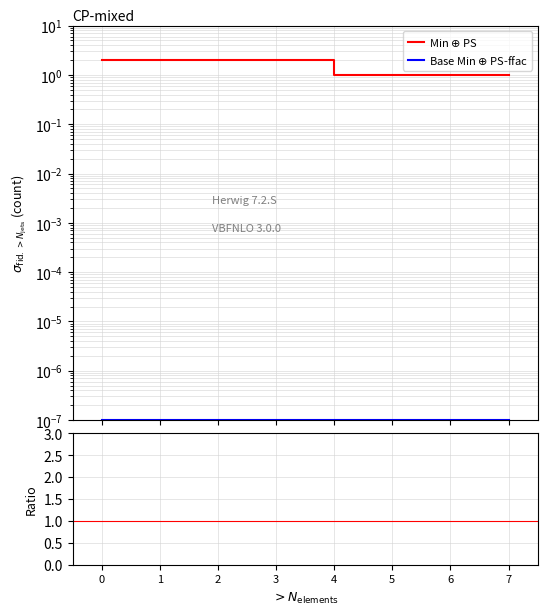

Rank the categories by Ratio value from highest to lowest.

0, 1, 2, 3, 4, 5, 6, 7